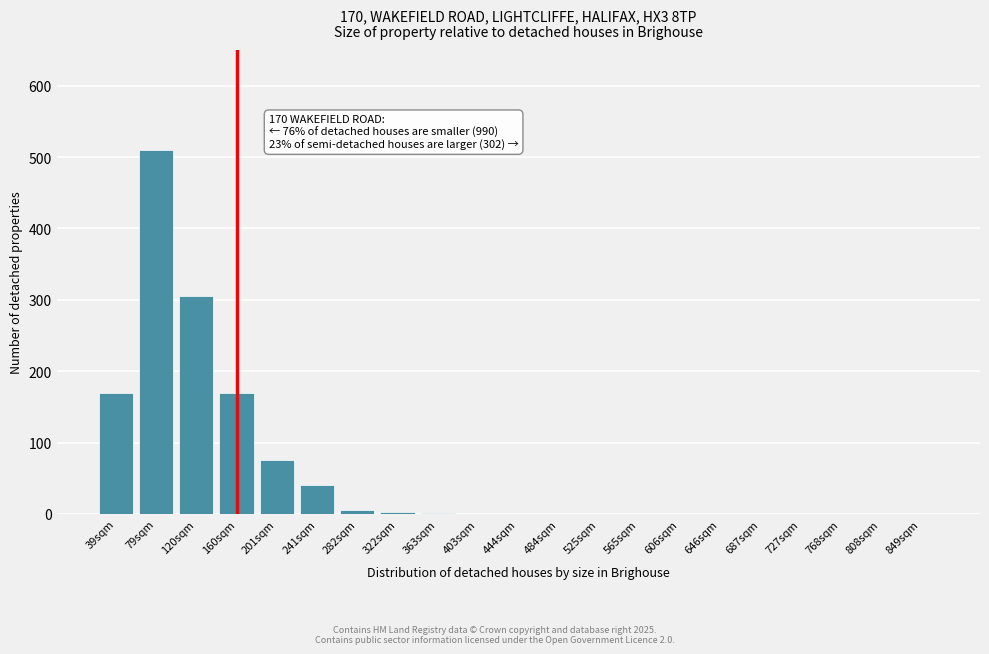

Between 120sqm and 849sqm, which is larger?

120sqm